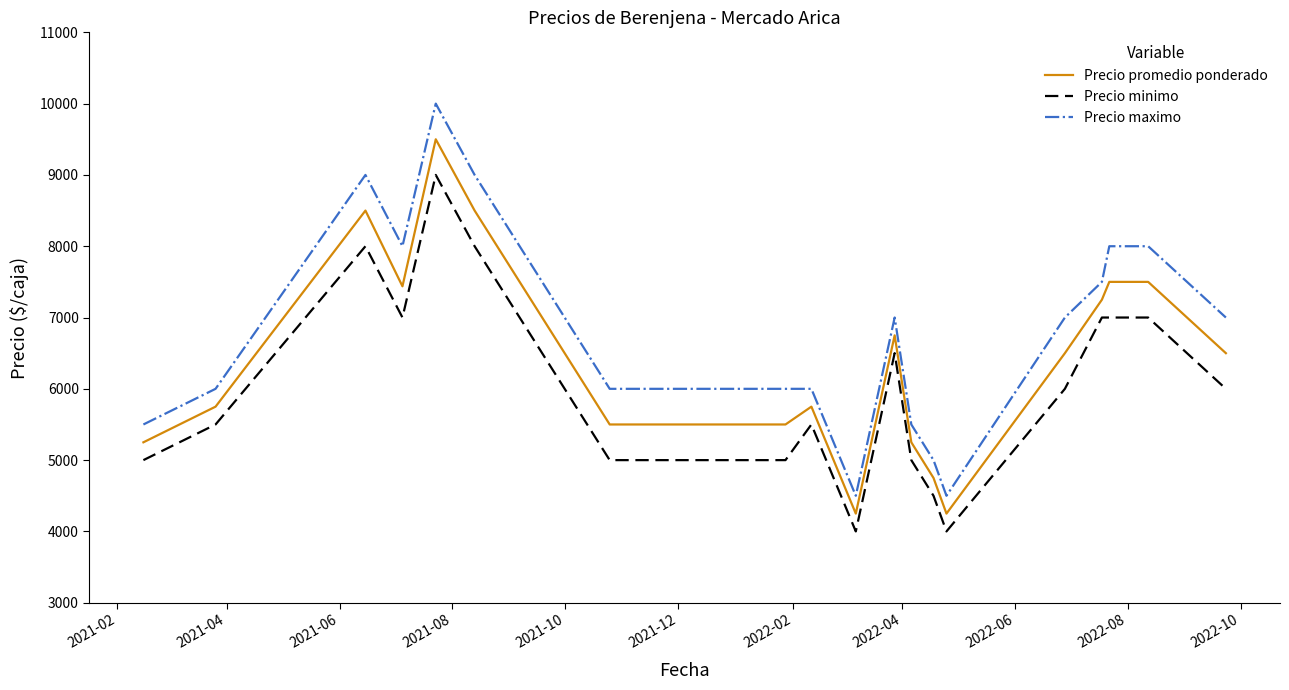

True or false: Precio promedio ponderado and Precio maximo intersect in this chart.

False